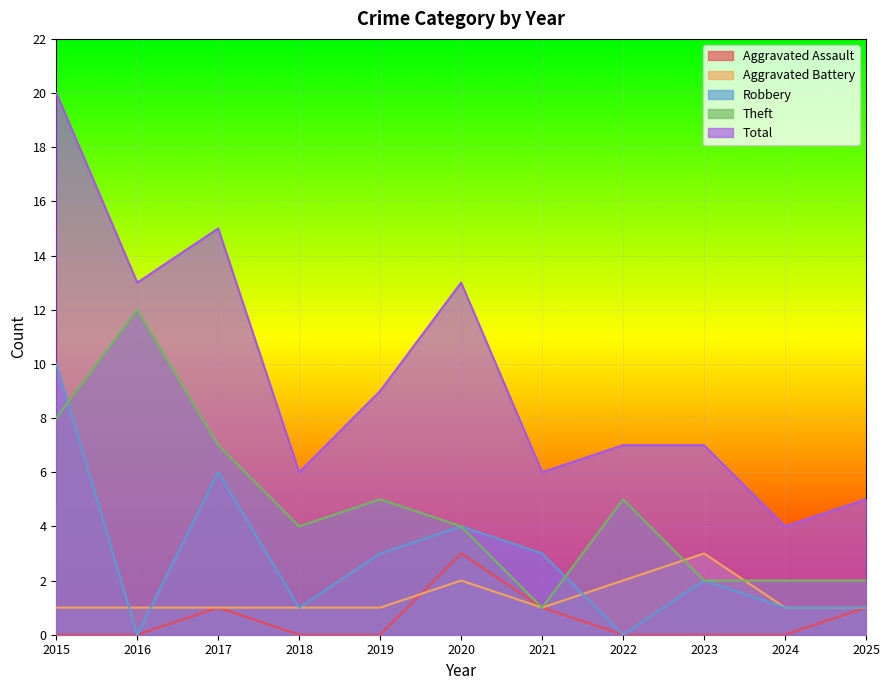

Reading left to right, transcribe all the data shown in this chart.

Aggravated Assault: 2015=0	2016=0	2017=1	2018=0	2019=0	2020=3	2021=1	2022=0	2023=0	2024=0	2025=1
Aggravated Battery: 2015=1	2016=1	2017=1	2018=1	2019=1	2020=2	2021=1	2022=2	2023=3	2024=1	2025=1
Robbery: 2015=10	2016=0	2017=6	2018=1	2019=3	2020=4	2021=3	2022=0	2023=2	2024=1	2025=1
Theft: 2015=8	2016=12	2017=7	2018=4	2019=5	2020=4	2021=1	2022=5	2023=2	2024=2	2025=2
Total: 2015=20	2016=13	2017=15	2018=6	2019=9	2020=13	2021=6	2022=7	2023=7	2024=4	2025=5